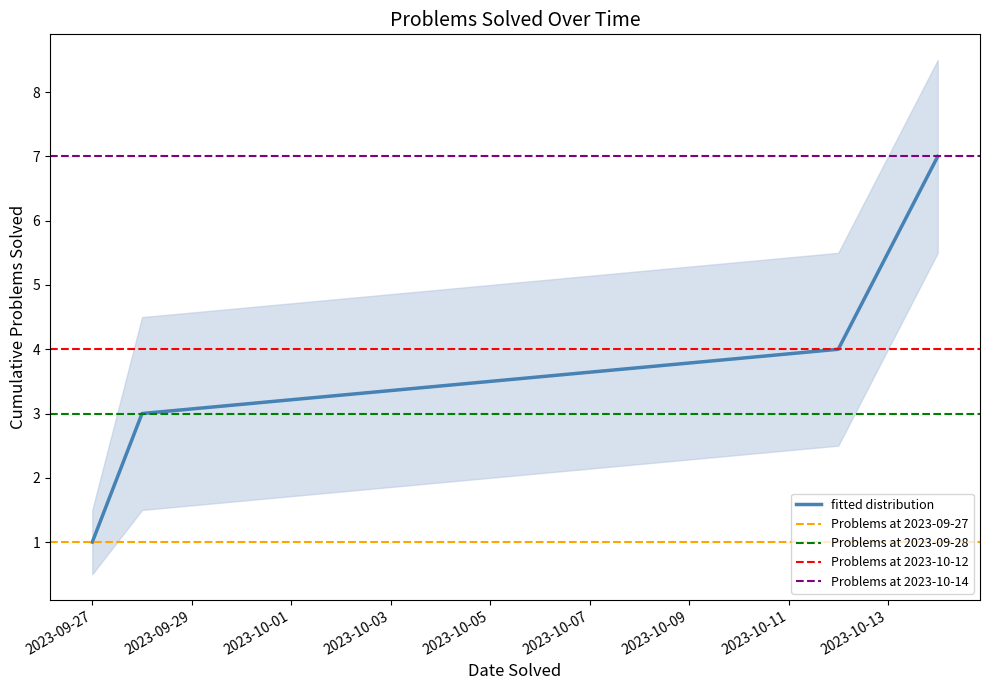

What is the difference between the maximum and minimum values?

6